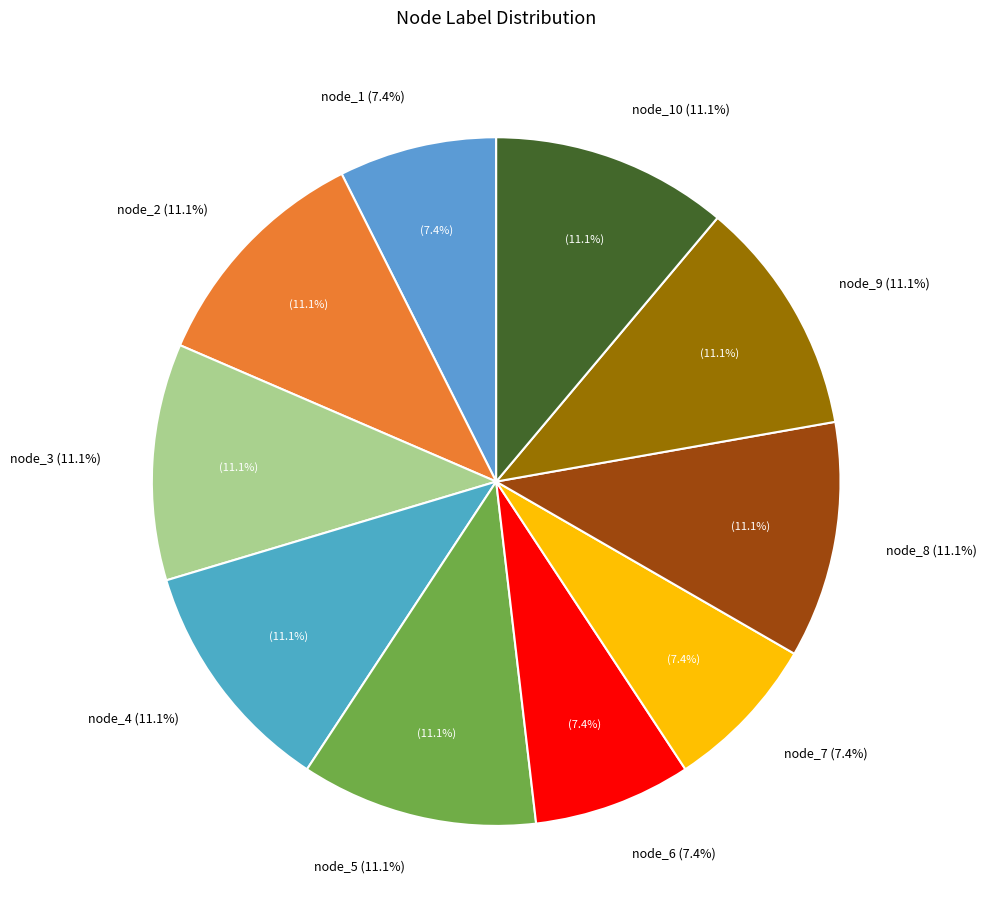

To the nearest percent, what portion does node_2 represent?

11%